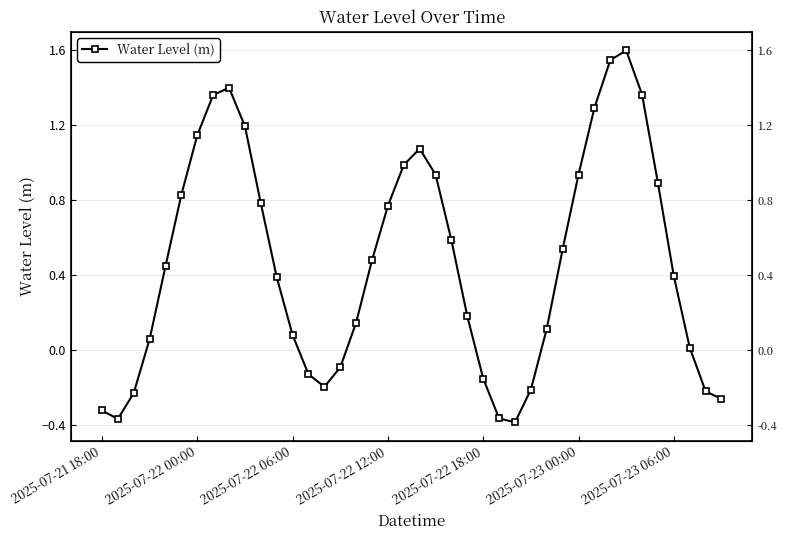

Does the chart have visible grid lines?

Yes